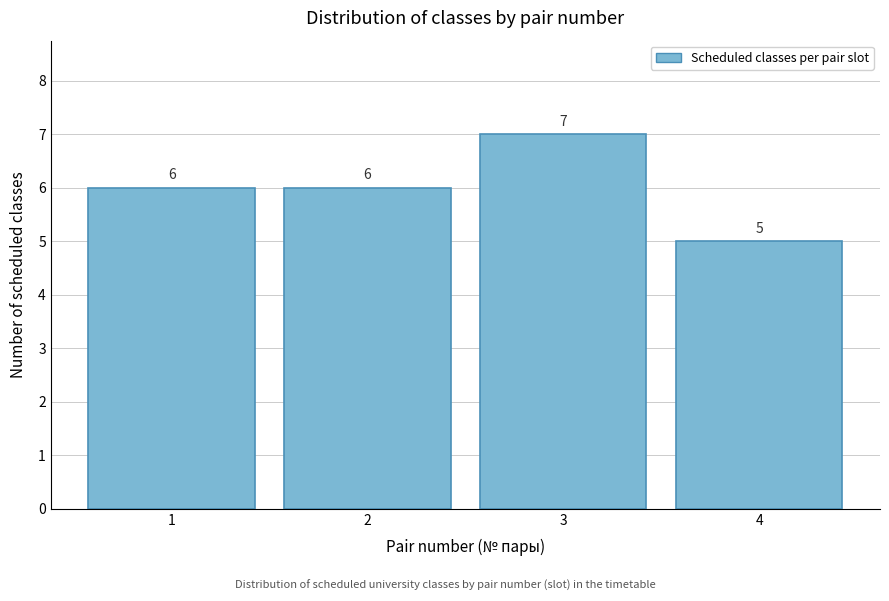

Reading left to right, transcribe all the data shown in this chart.

6	6	7	5